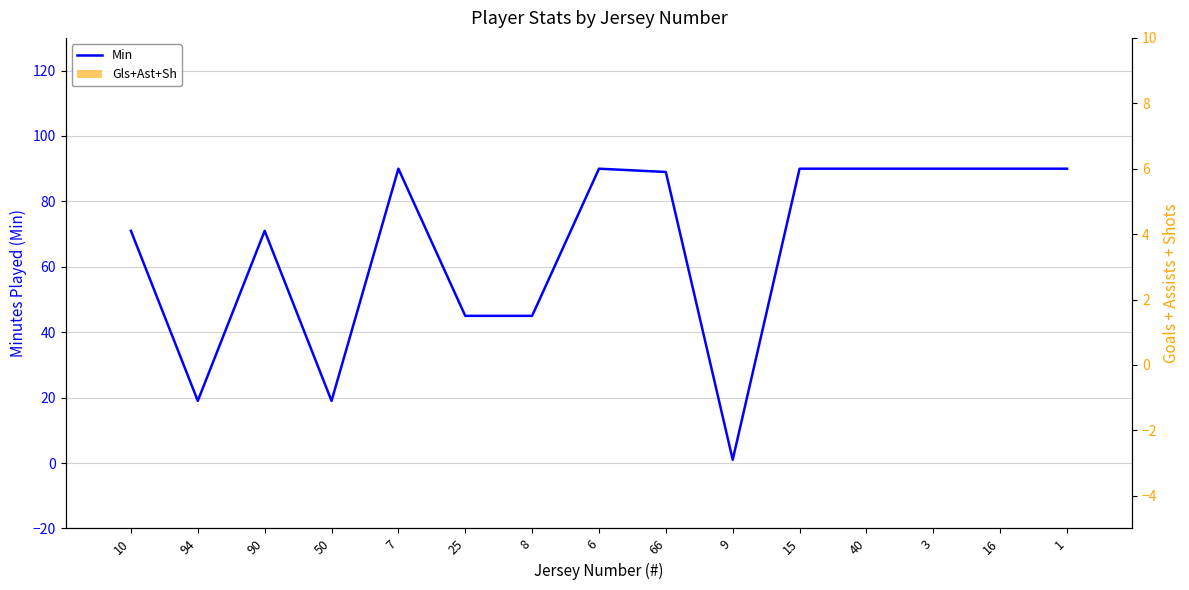

What is the maximum value shown in the chart?

90